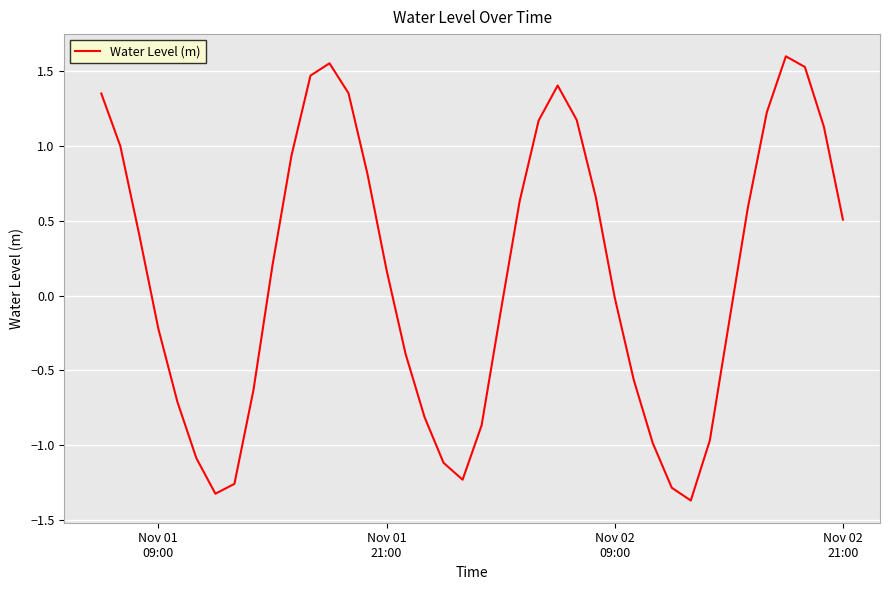

What is the difference between the maximum and minimum values?

3.0